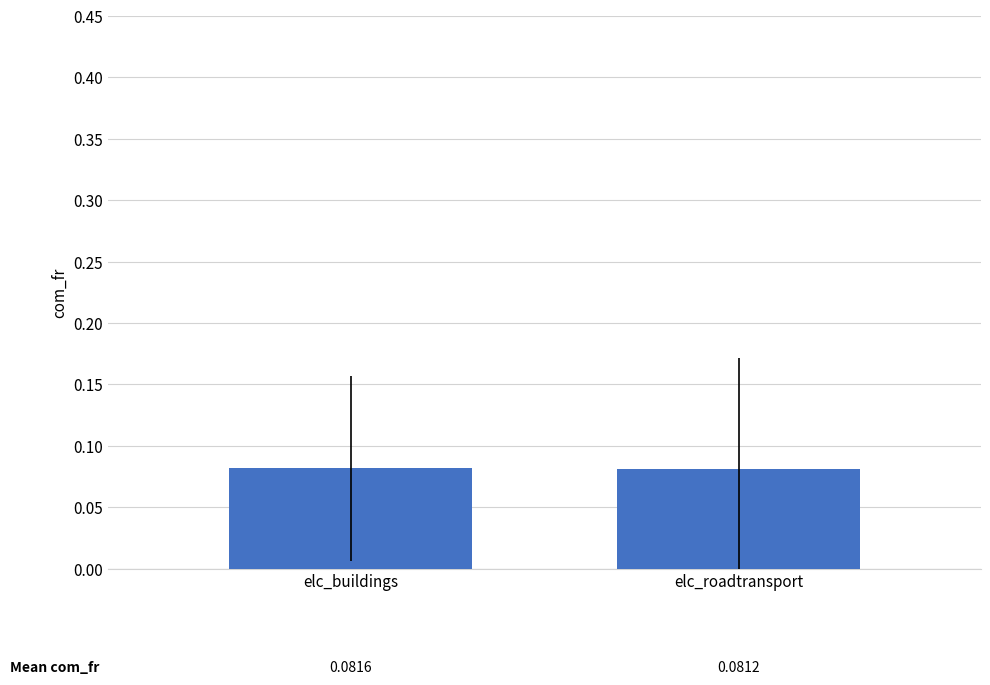

Rank the categories by value from lowest to highest.

elc_roadtransport, elc_buildings